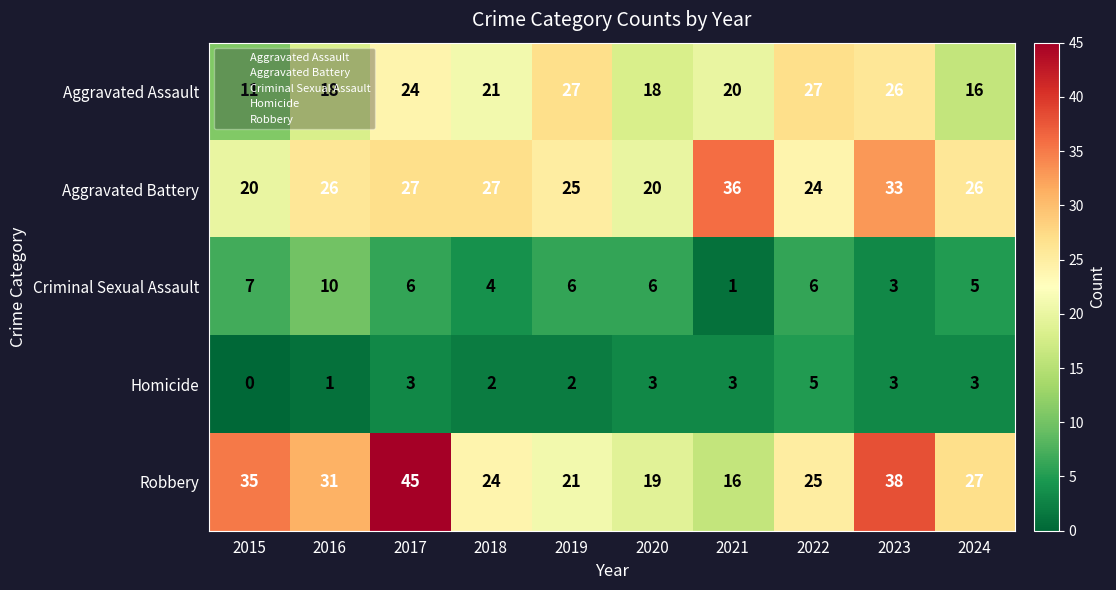

What is the sum of all Aggravated Battery values?

264